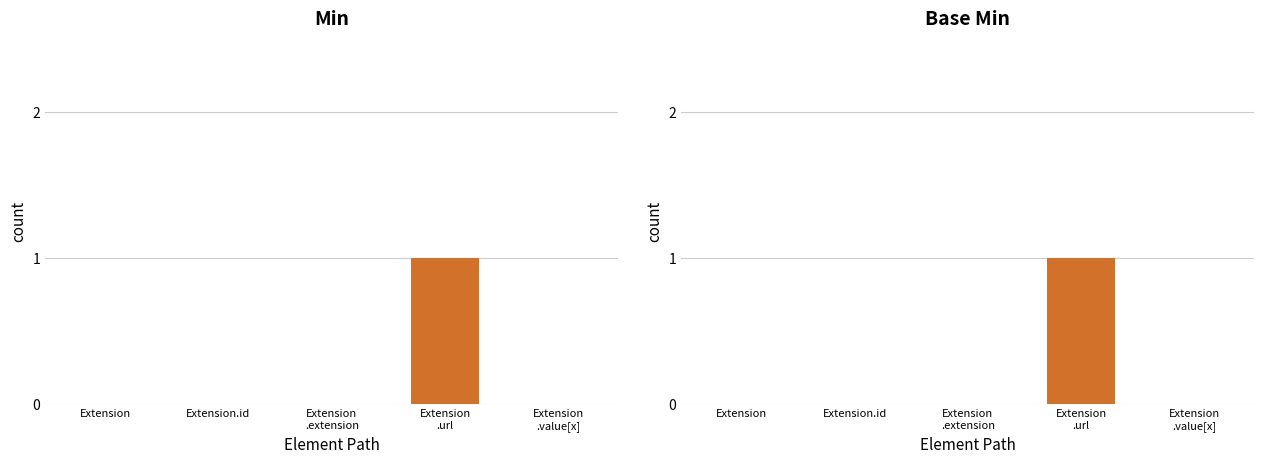

At which label is Min closest to 0?

Extension